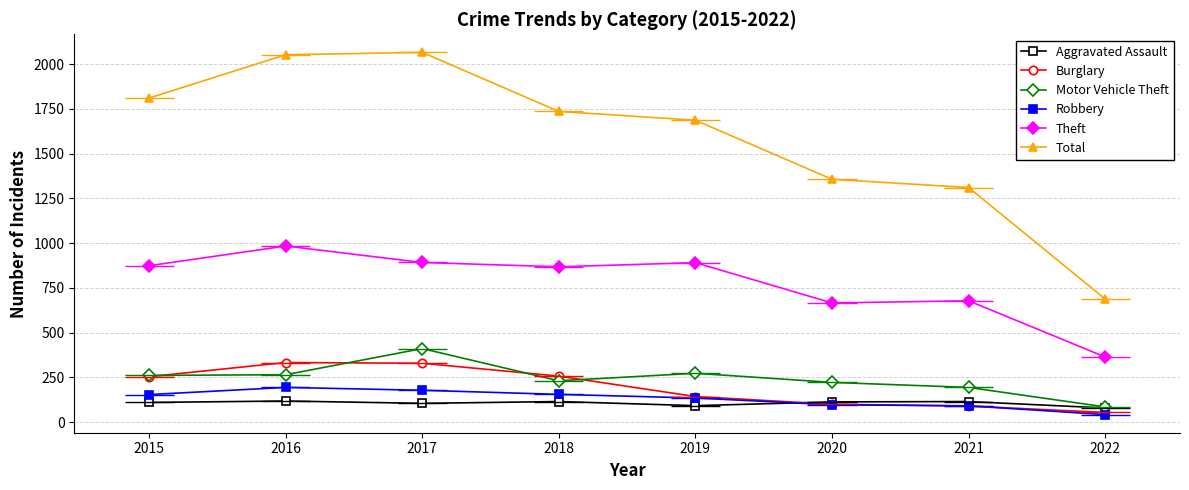

Reading left to right, list all the values displayed in this chart.

Aggravated Assault: 110	118	105	115	92	113	115	79
Burglary: 254	333	329	257	143	100	90	54
Motor Vehicle Theft: 261	265	411	231	273	222	194	85
Robbery: 154	194	178	155	135	97	91	42
Theft: 874	984	892	868	891	666	678	364
Total: 1811	2053	2066	1736	1687	1357	1311	688